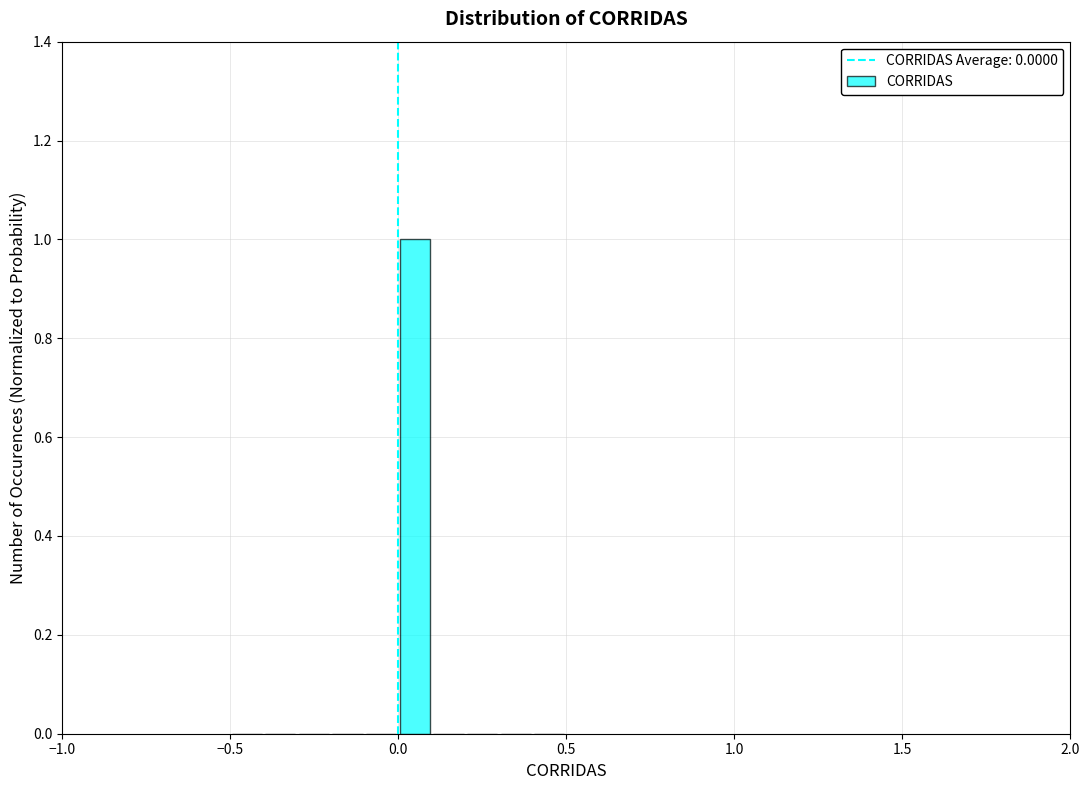

Around what value on the x-axis is the tallest bar? Give the approximate position of its centre, as read against the axis.

0.05